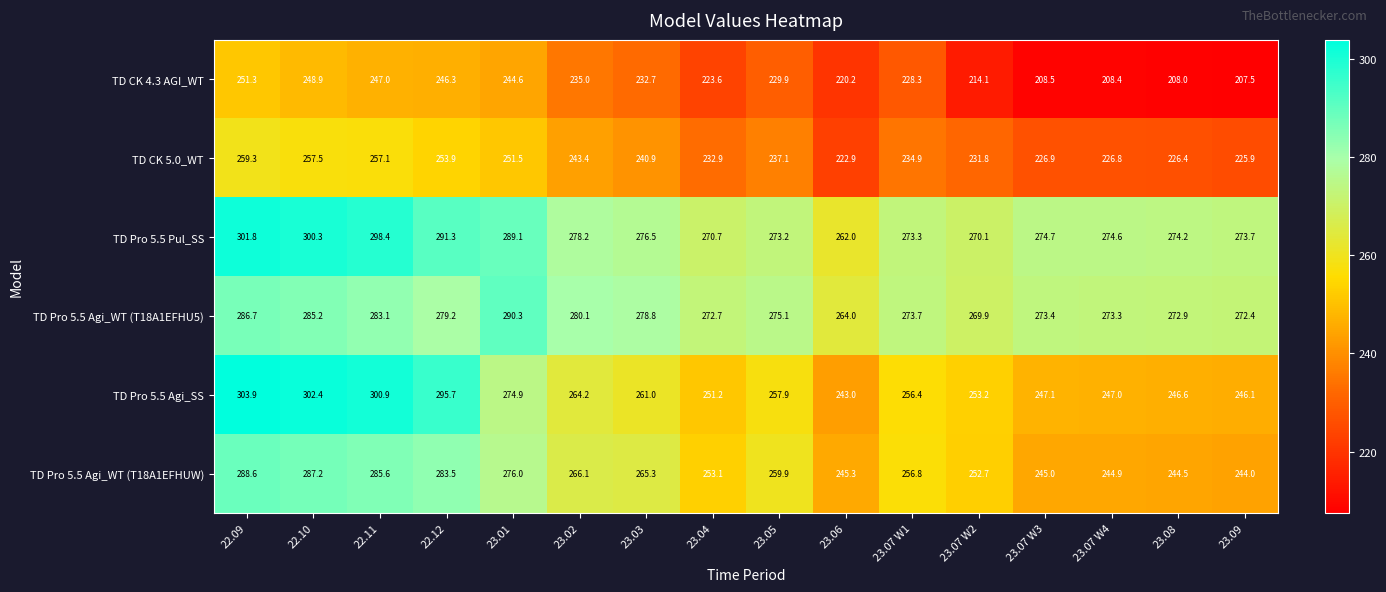

What is the total value across all series at 23.07 W4?

1475.0